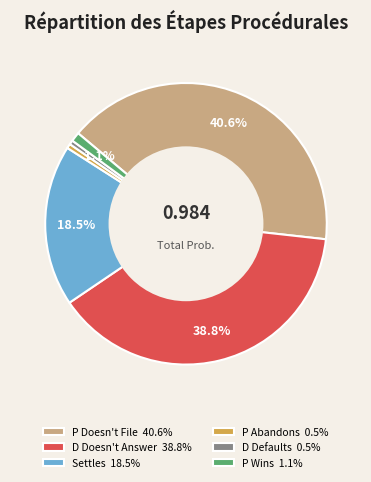

Is it true that D Defaults is 0% of the pie?

True